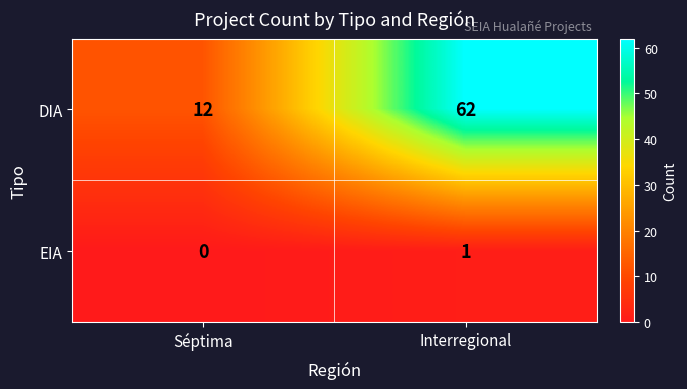

At which category is the sum across all series the highest?

Interregional